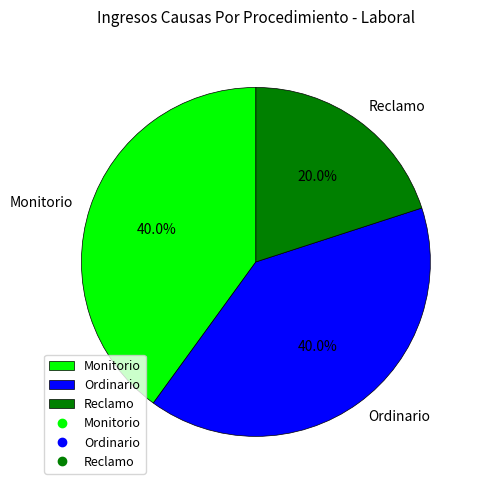

Approximately how many times larger is the value at Ordinario compared to Reclamo?

2.0